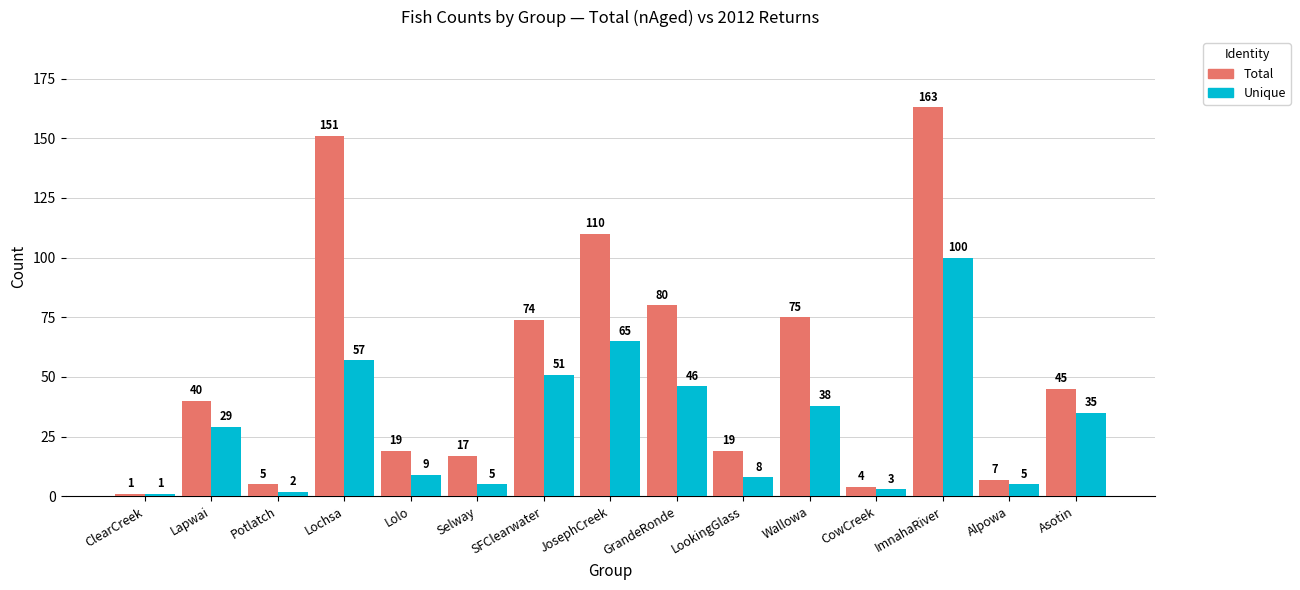

What is the smallest value displayed?

1